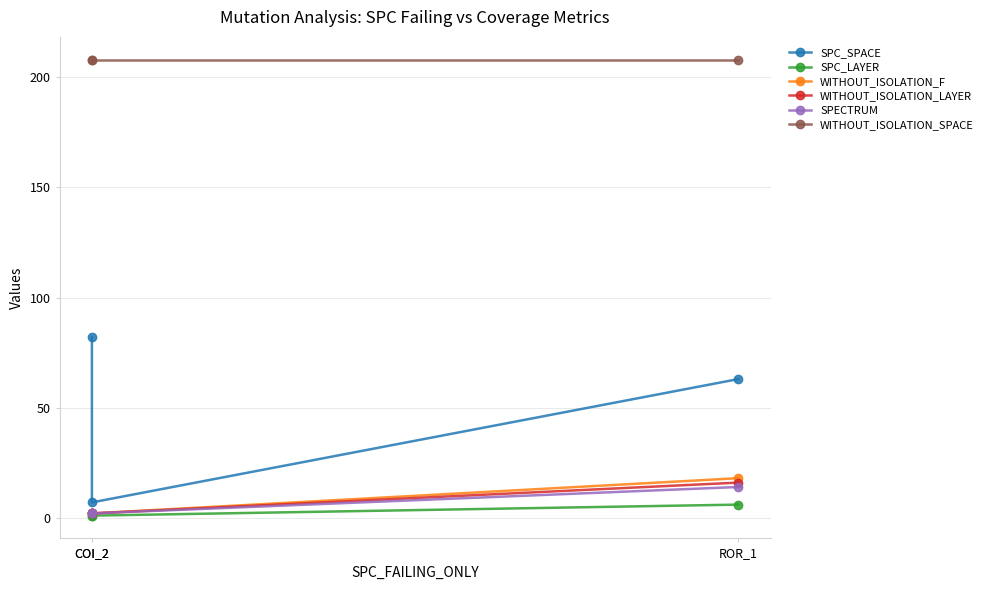

How many SPECTRUM values are between 2 and 14?

3